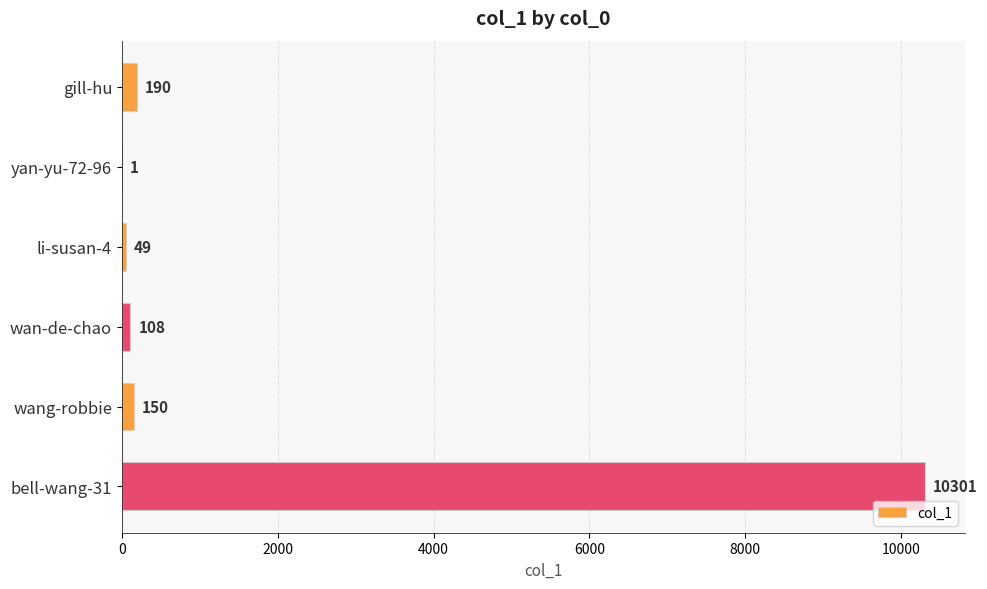

Where is the data nearest to the value 5151?

gill-hu